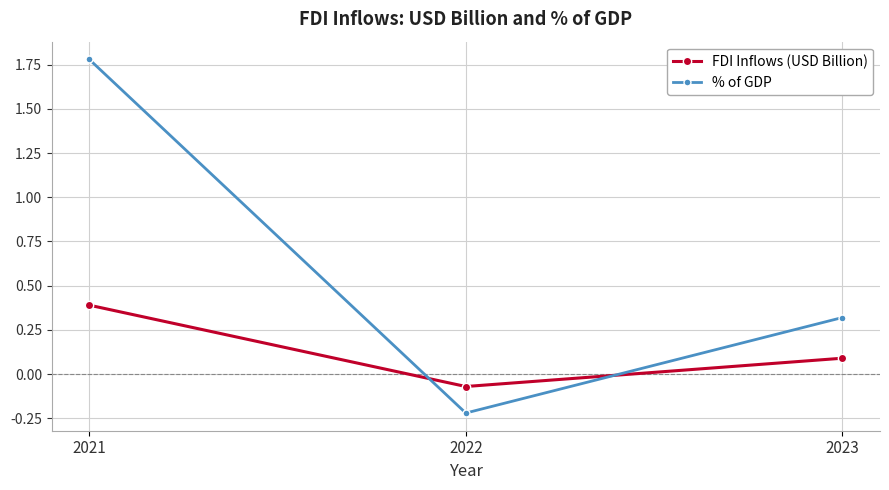

What is the maximum value for % of GDP?

1.8